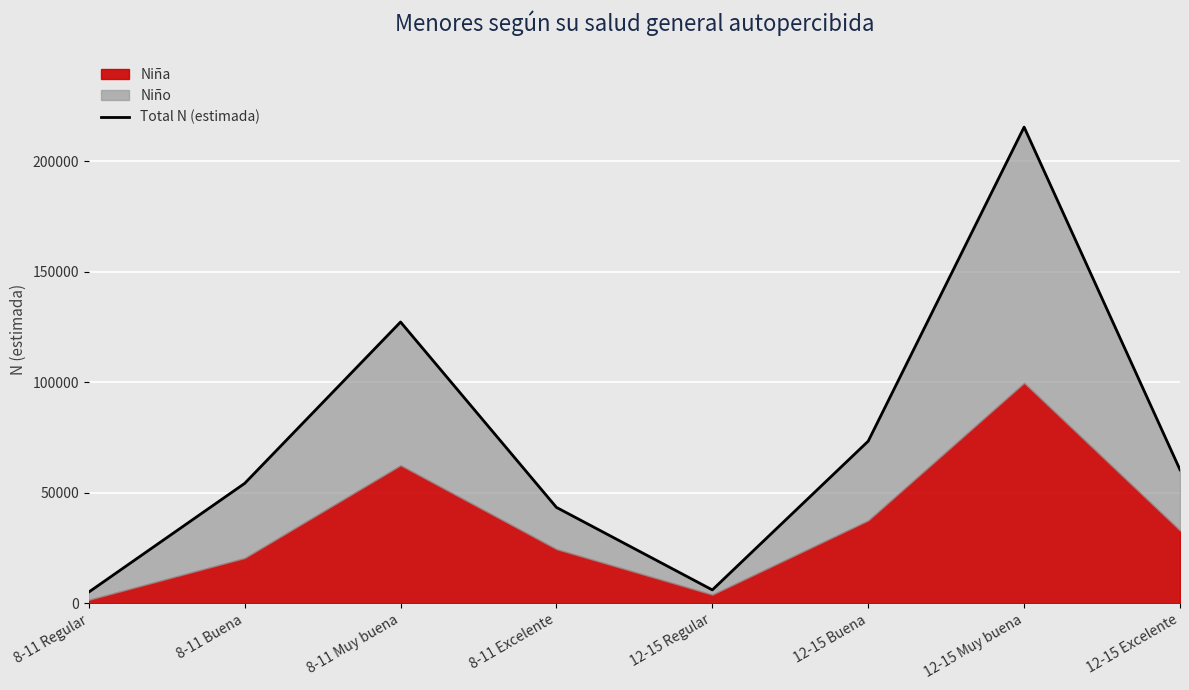

Reading left to right, transcribe all the data shown in this chart.

8-11 Regular=5003	8-11 Buena=54175	8-11 Muy buena=127173	8-11 Excelente=43317	12-15 Regular=5991	12-15 Buena=73284	12-15 Muy buena=215336	12-15 Excelente=60341